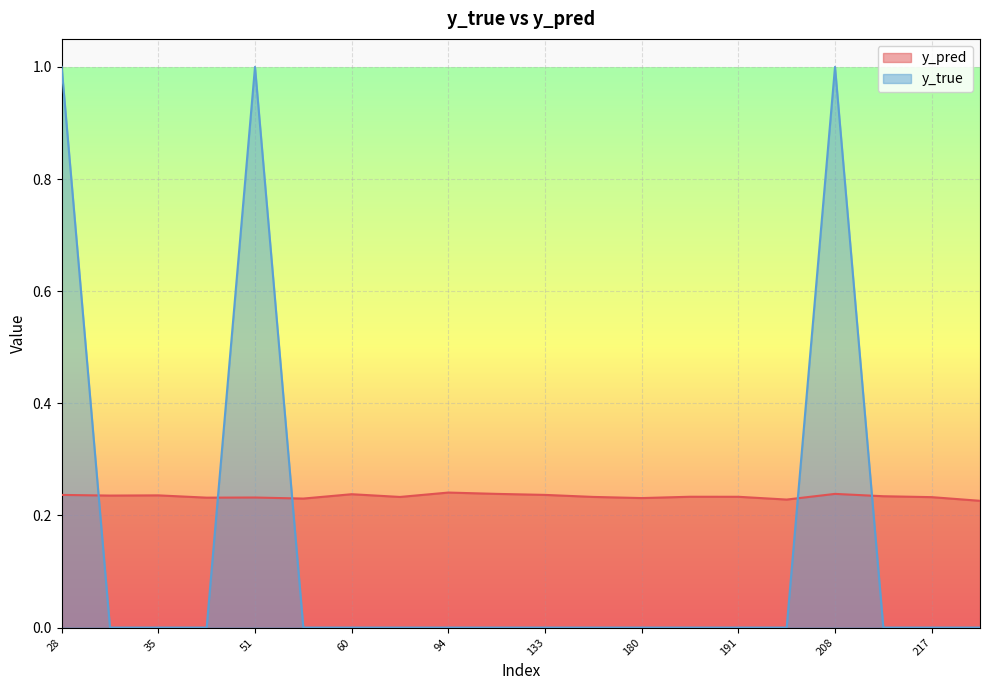

The value of y_pred at 51 is 0.2. True or false?

True